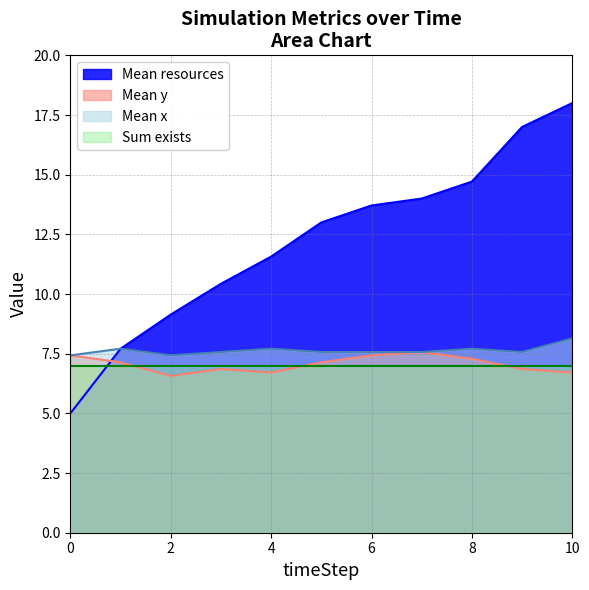

Which series has the largest total across all categories?

Mean resources